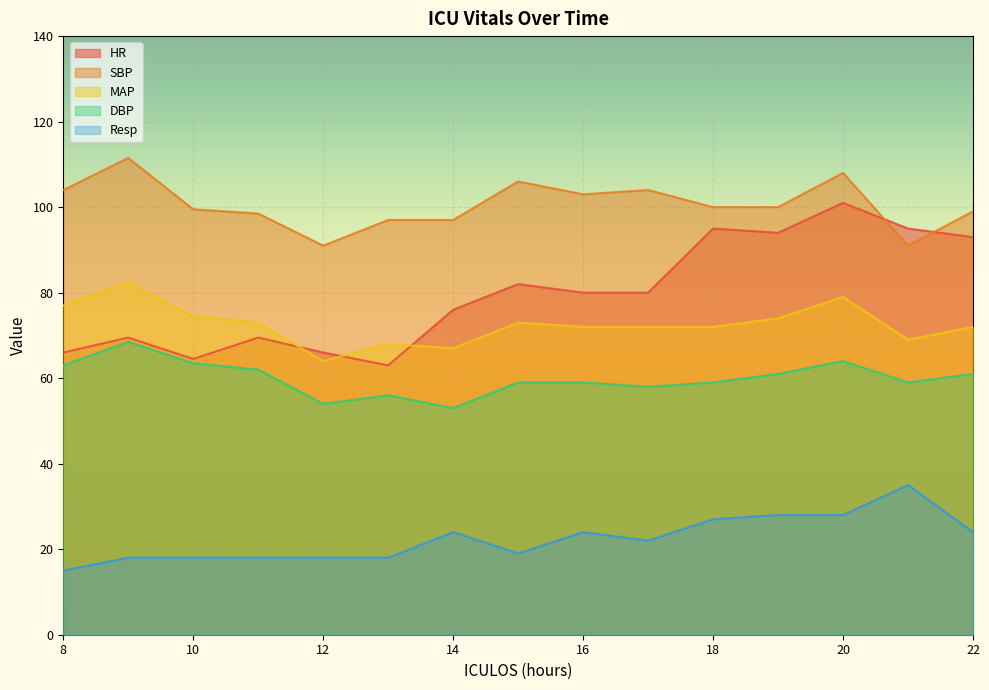

Count the number of categories in the chart.

15